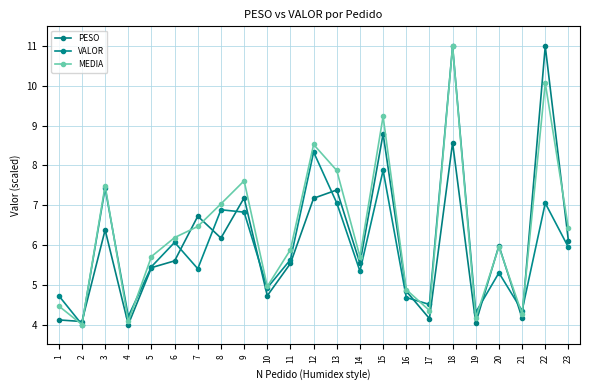

How many lines are shown in the chart?

3